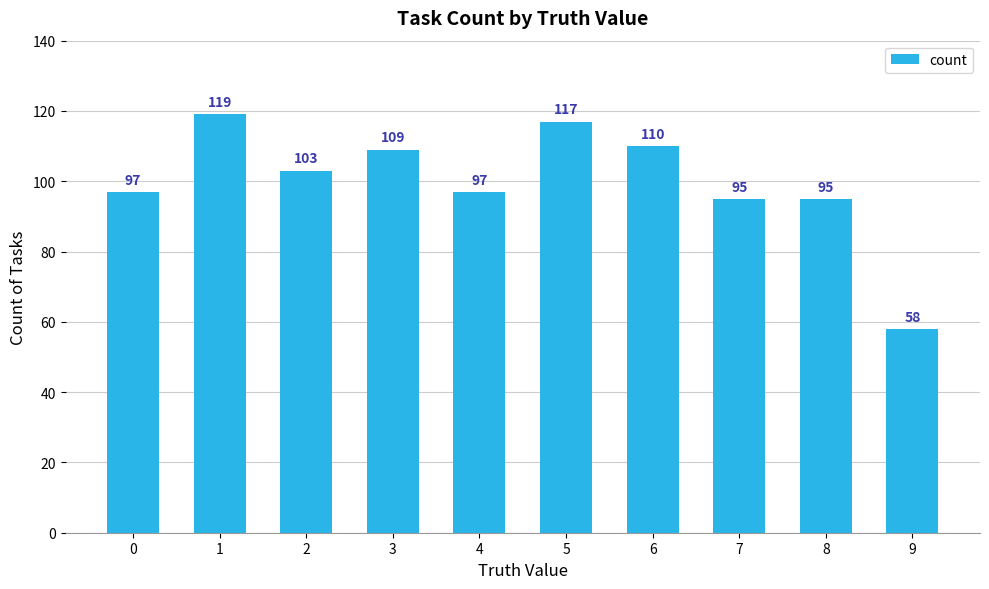

At which label does the data first exceed 103?

1